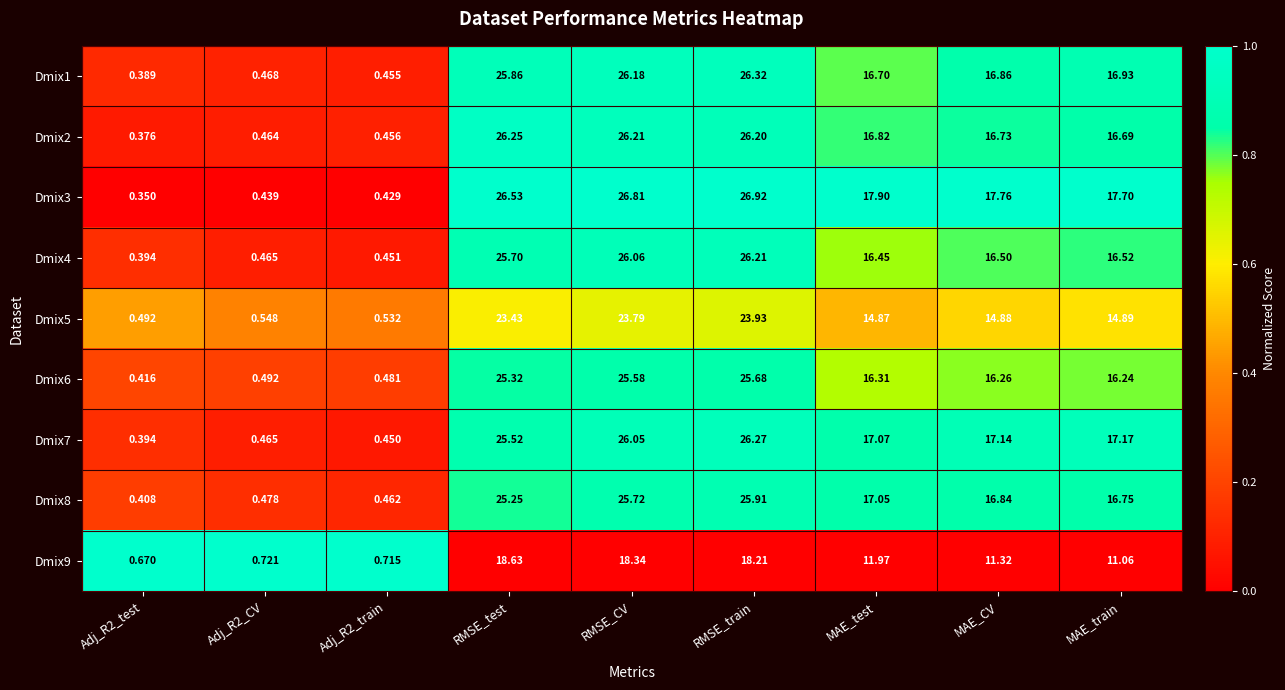

At which category does the chart reach its peak across all series?

RMSE_train